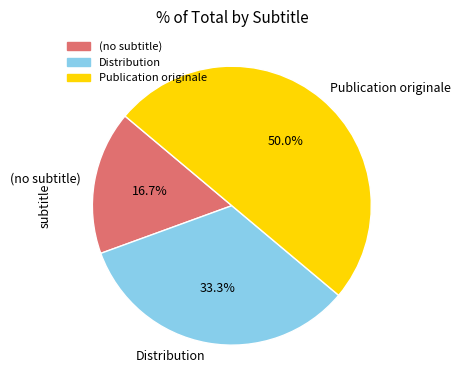

To the nearest percent, what is the difference between the Publication originale and (no subtitle) slice percentages?

33%